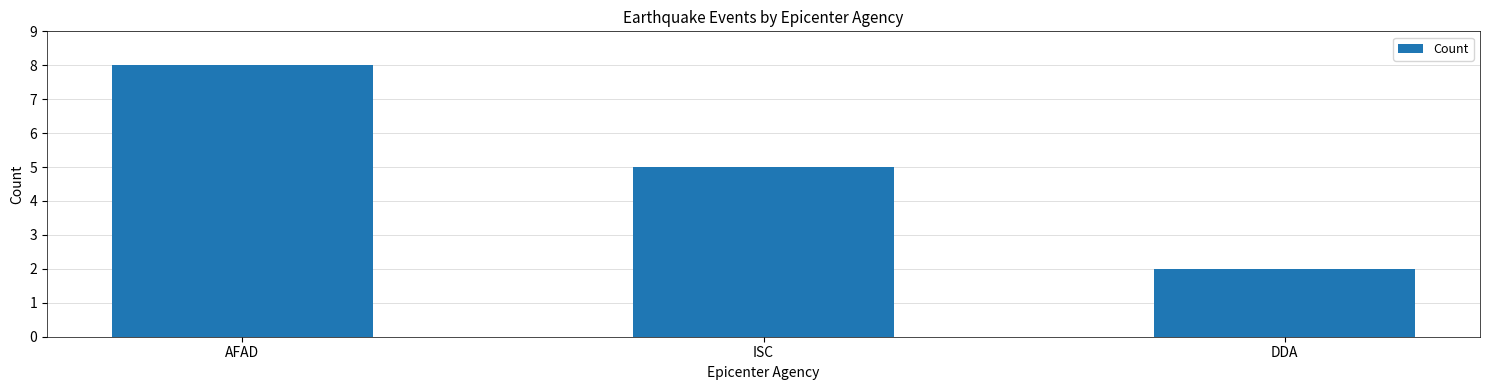

Which has a higher value, AFAD or DDA?

AFAD